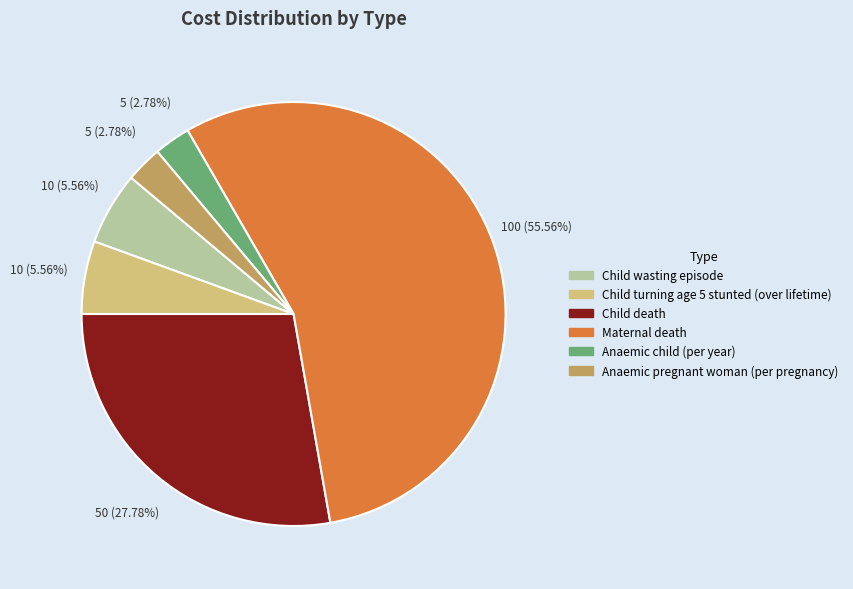

Which category has the biggest portion of the pie?

Maternal death